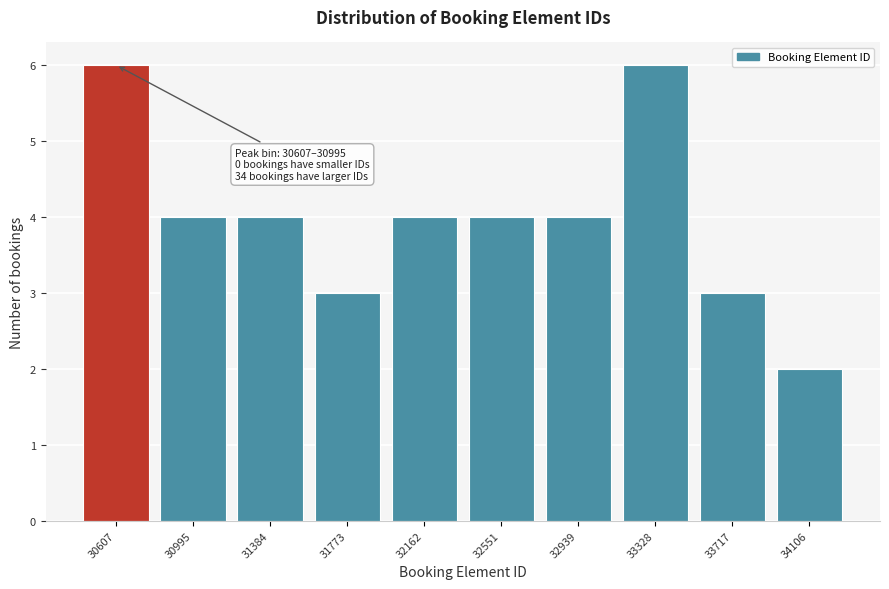

Reading left to right, extract all data points from this chart.

30607=6	30995=4	31384=4	31773=3	32162=4	32551=4	32939=4	33328=6	33717=3	34106=2